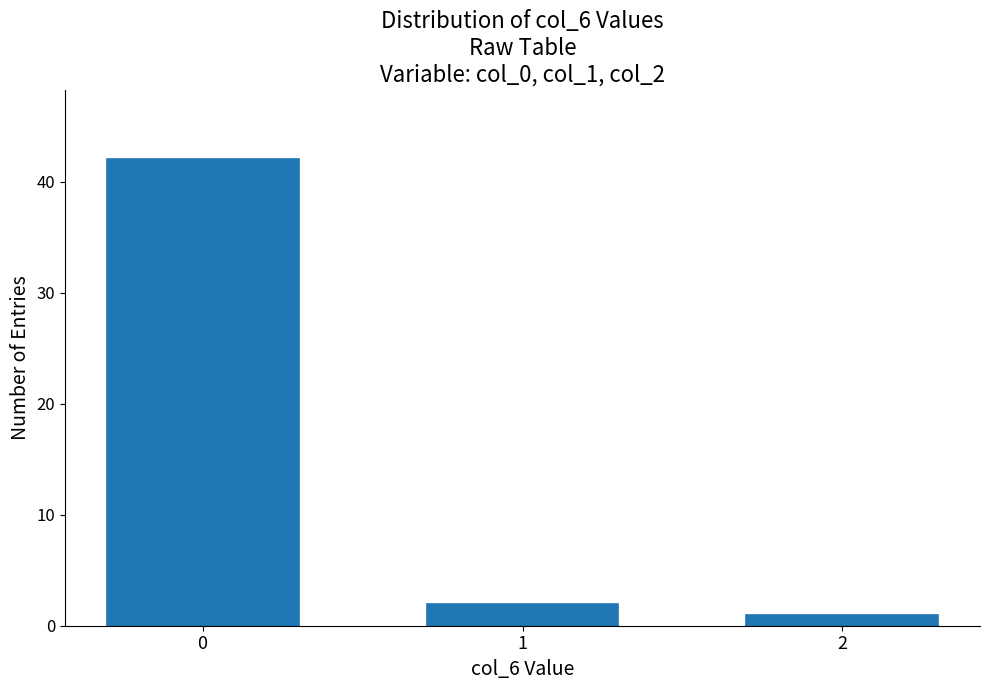

Reading left to right, extract all data points from this chart.

42	2	1